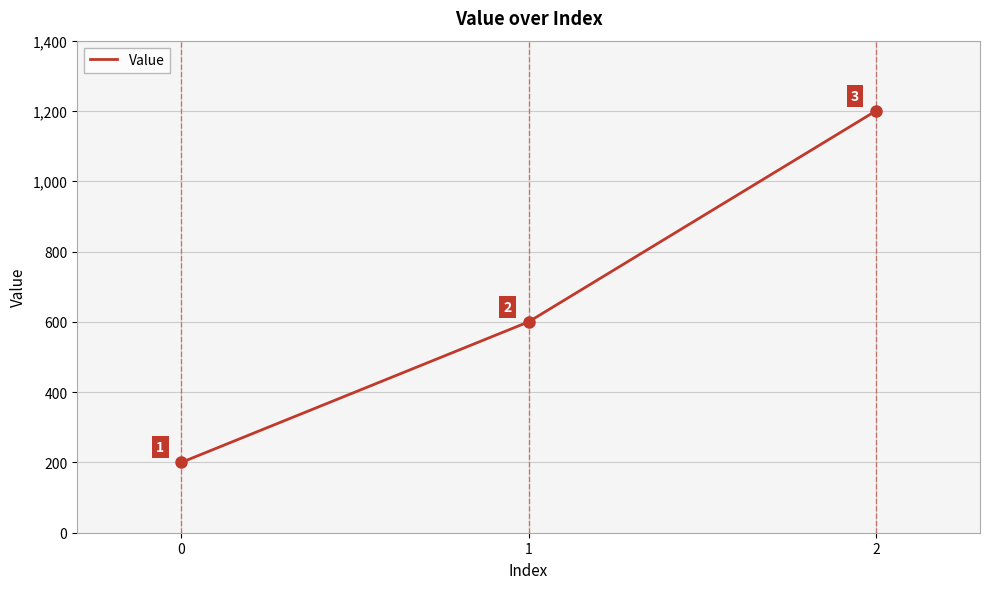

What is the sum of all values?

2000